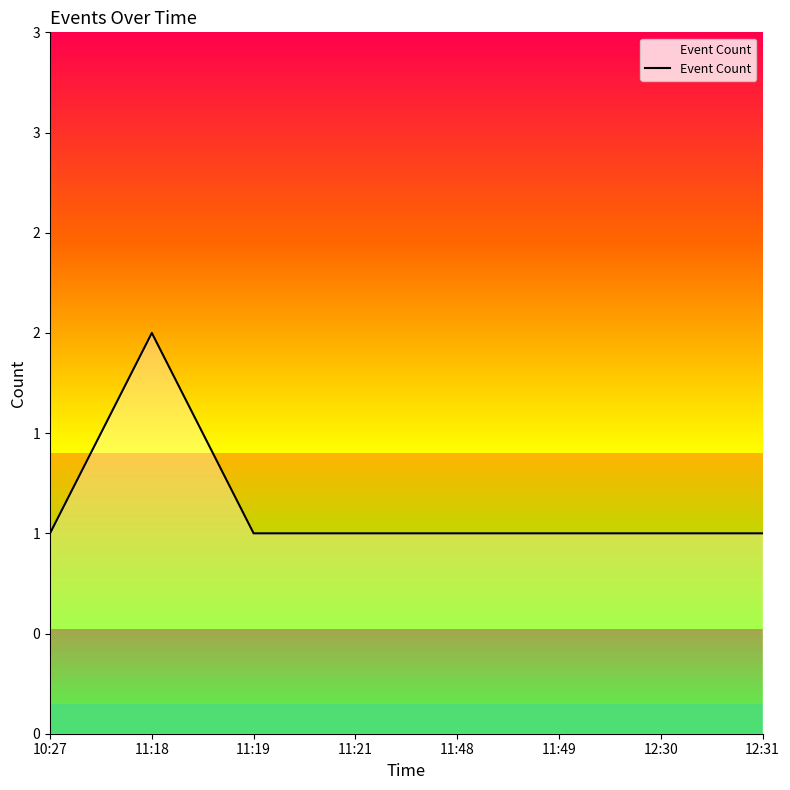

Reading left to right, list all the values displayed in this chart.

10:27=1	11:18=2	11:19=1	11:21=1	11:48=1	11:49=1	12:30=1	12:31=1